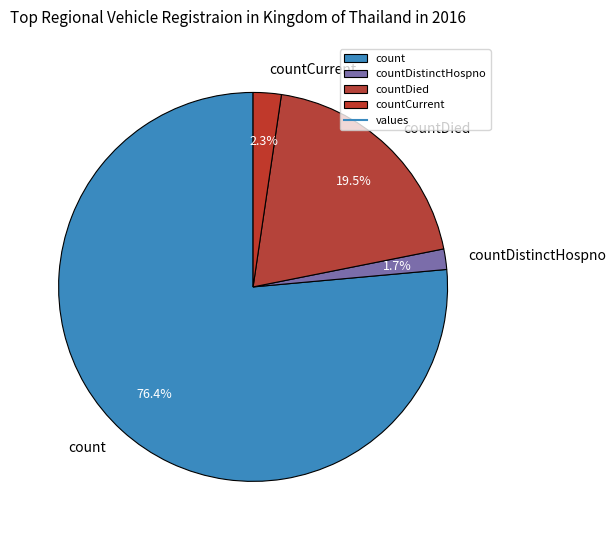

Which slice represents more than half of the pie?

count